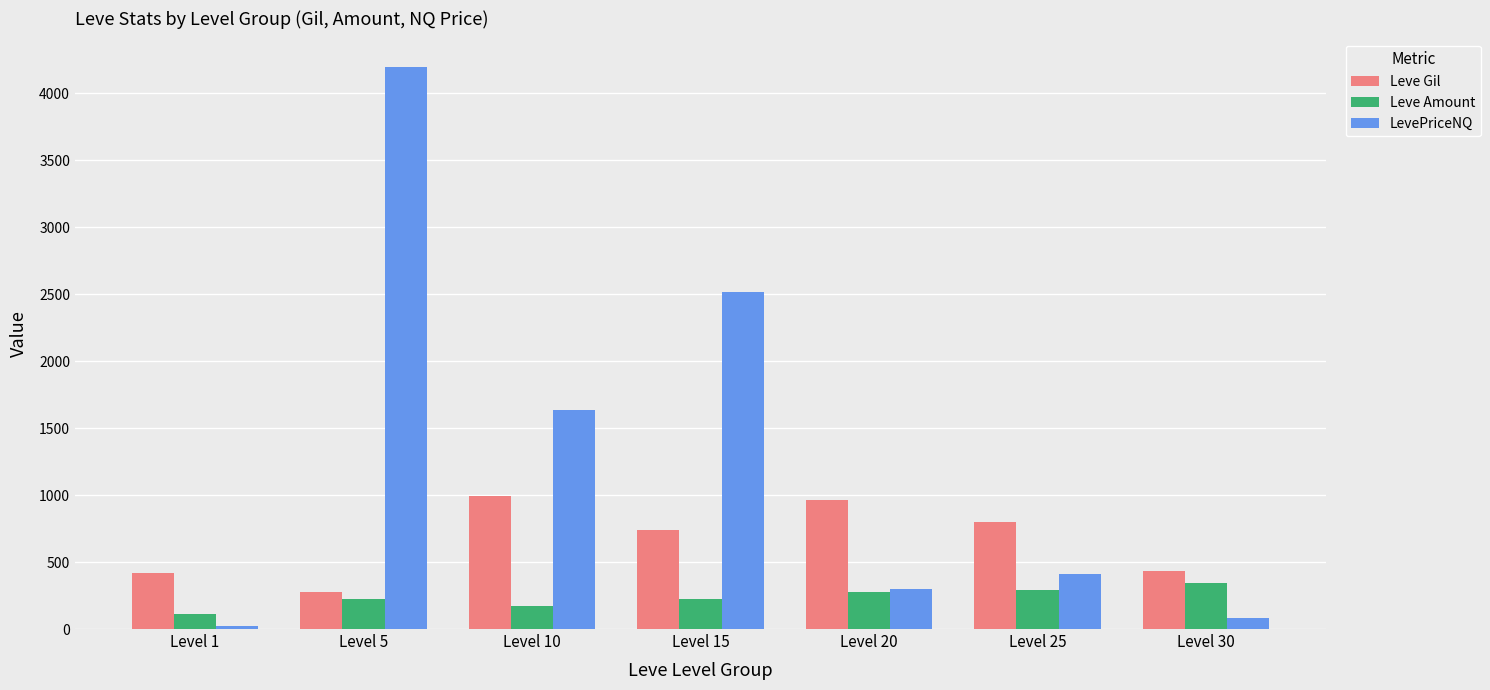

Rank the series by their average value, from lowest to highest.

Leve Amount, Leve Gil, LevePriceNQ